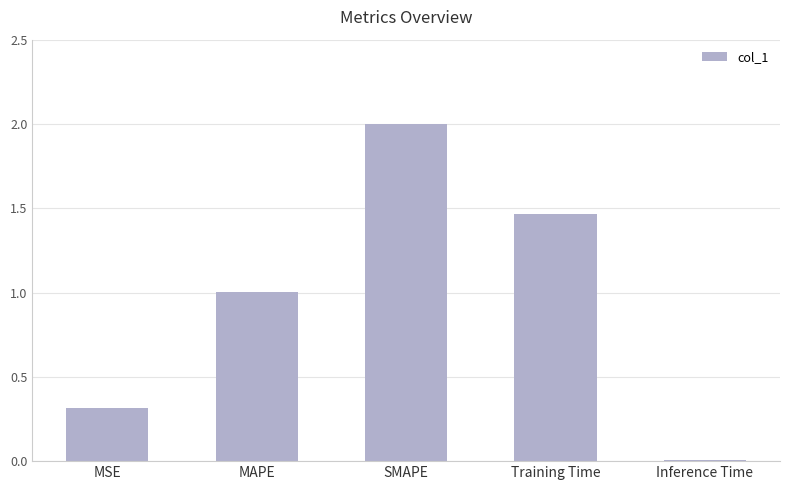

Which has a higher value, Training Time or Inference Time?

Training Time